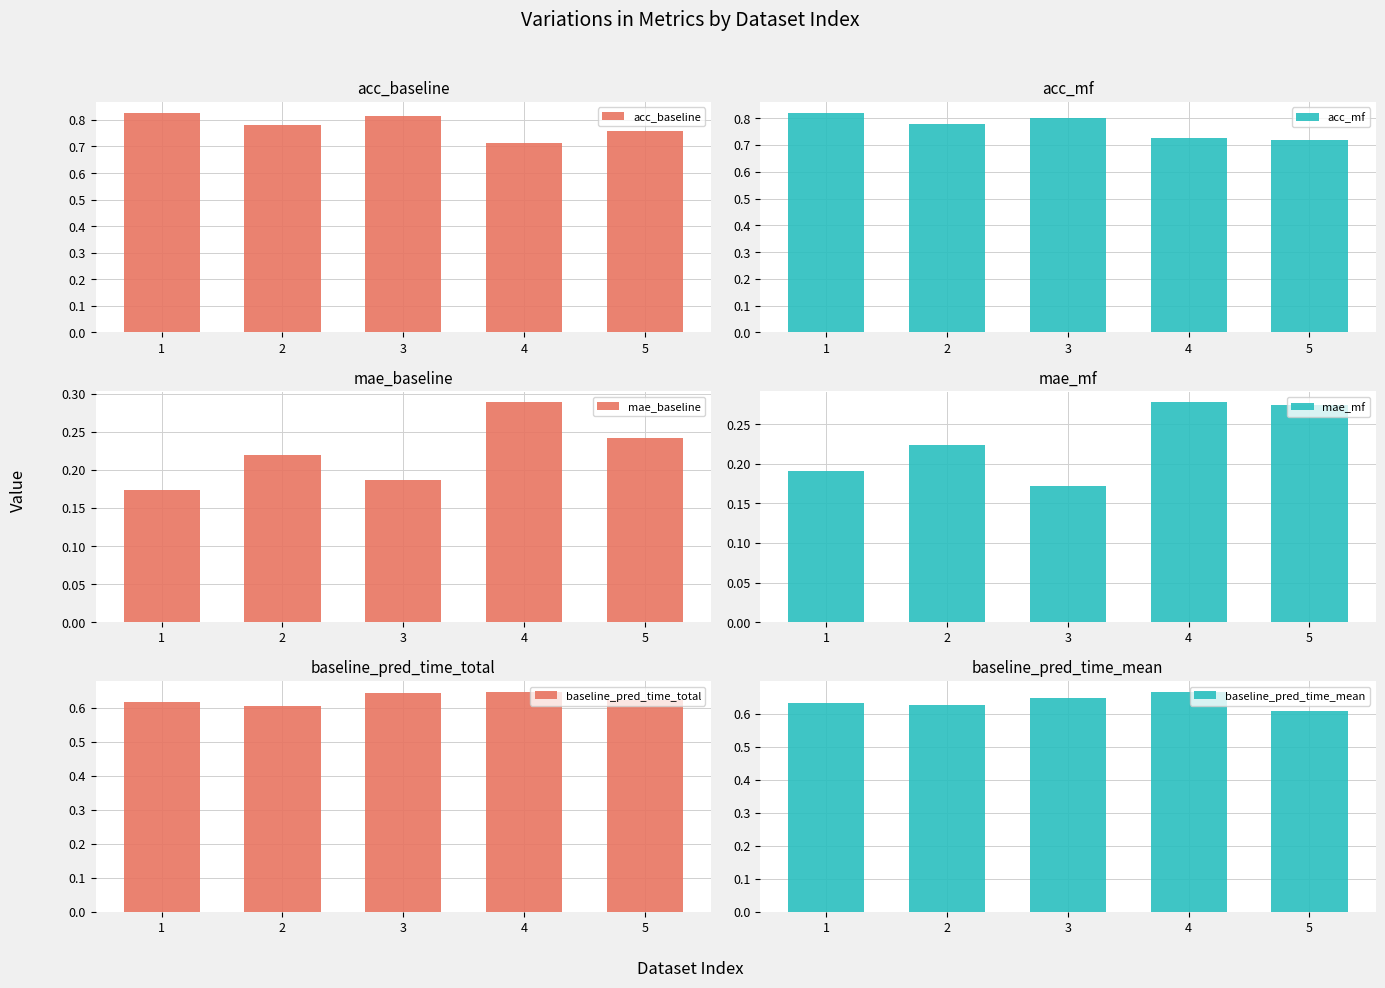

What is the difference between the highest and lowest values at 3?

0.6